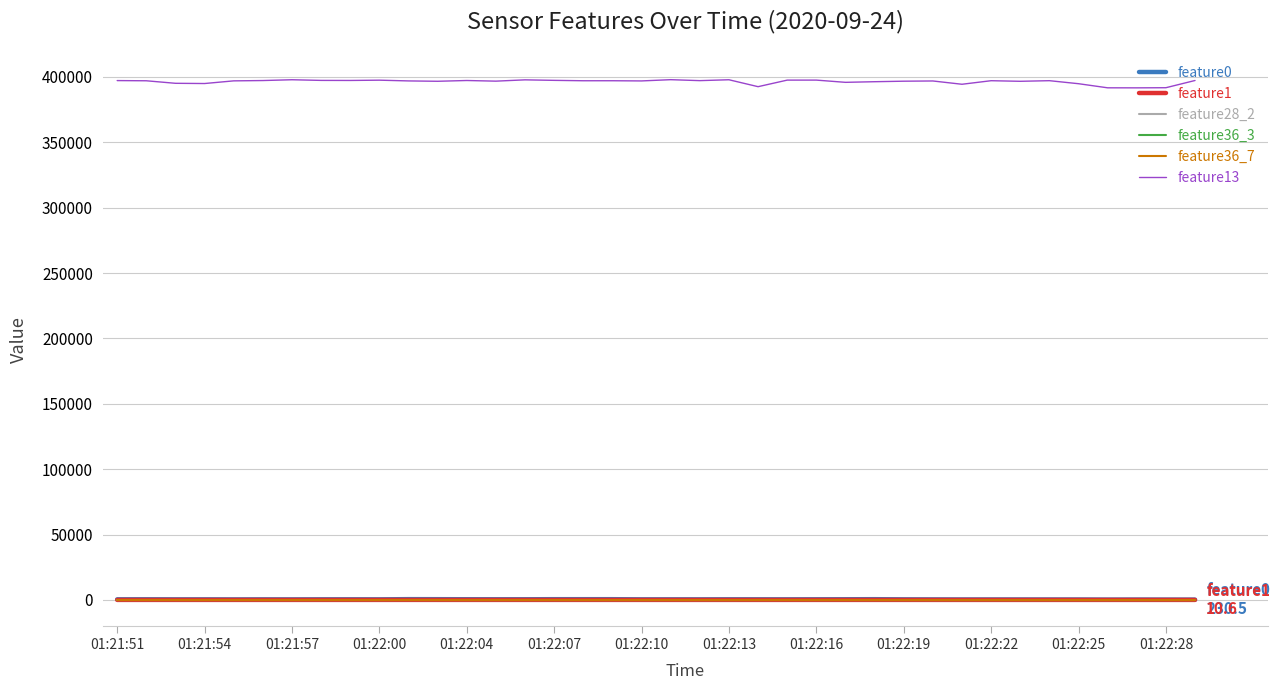

What is the greatest value displayed?

397927.0